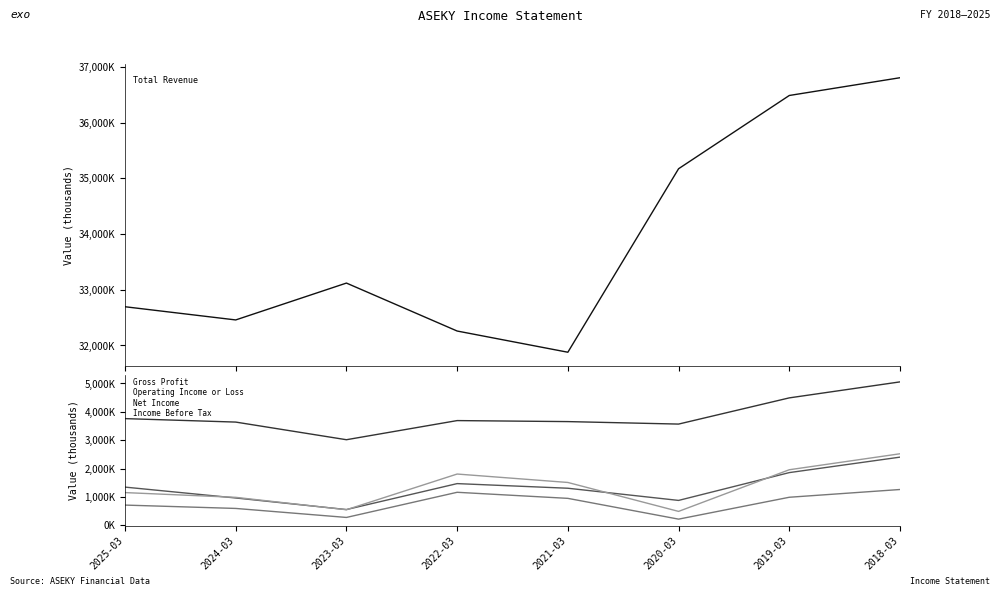

Is the value of Gross Profit at 2018-03 greater than the value of Income Before Tax at 2022-03?

Yes